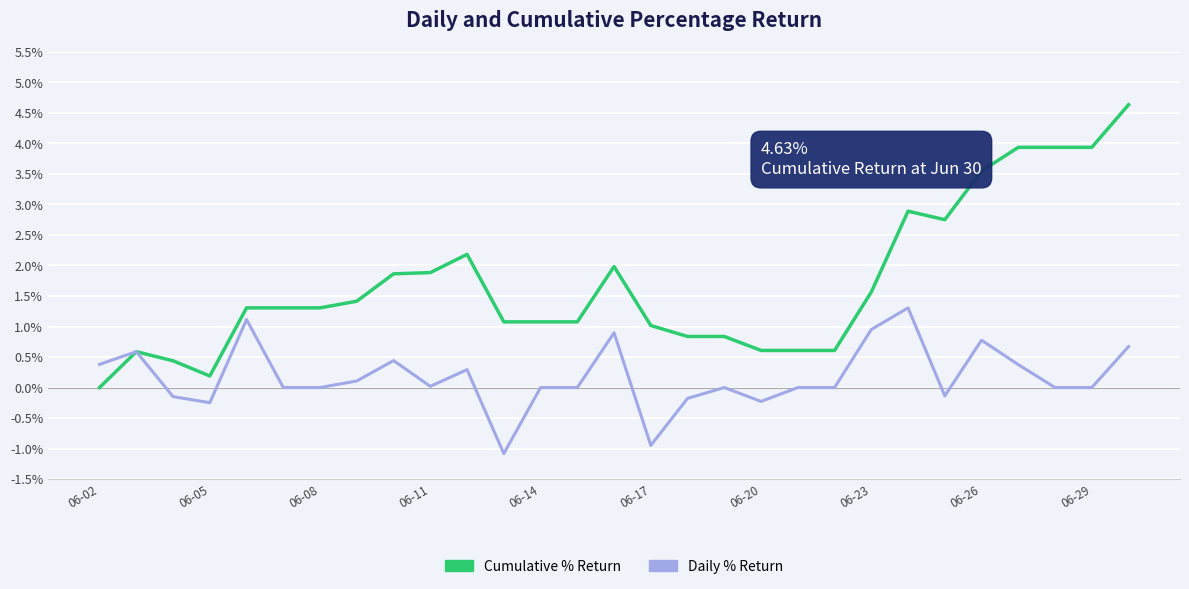

What is the average value of the Daily % Return series?

0.2